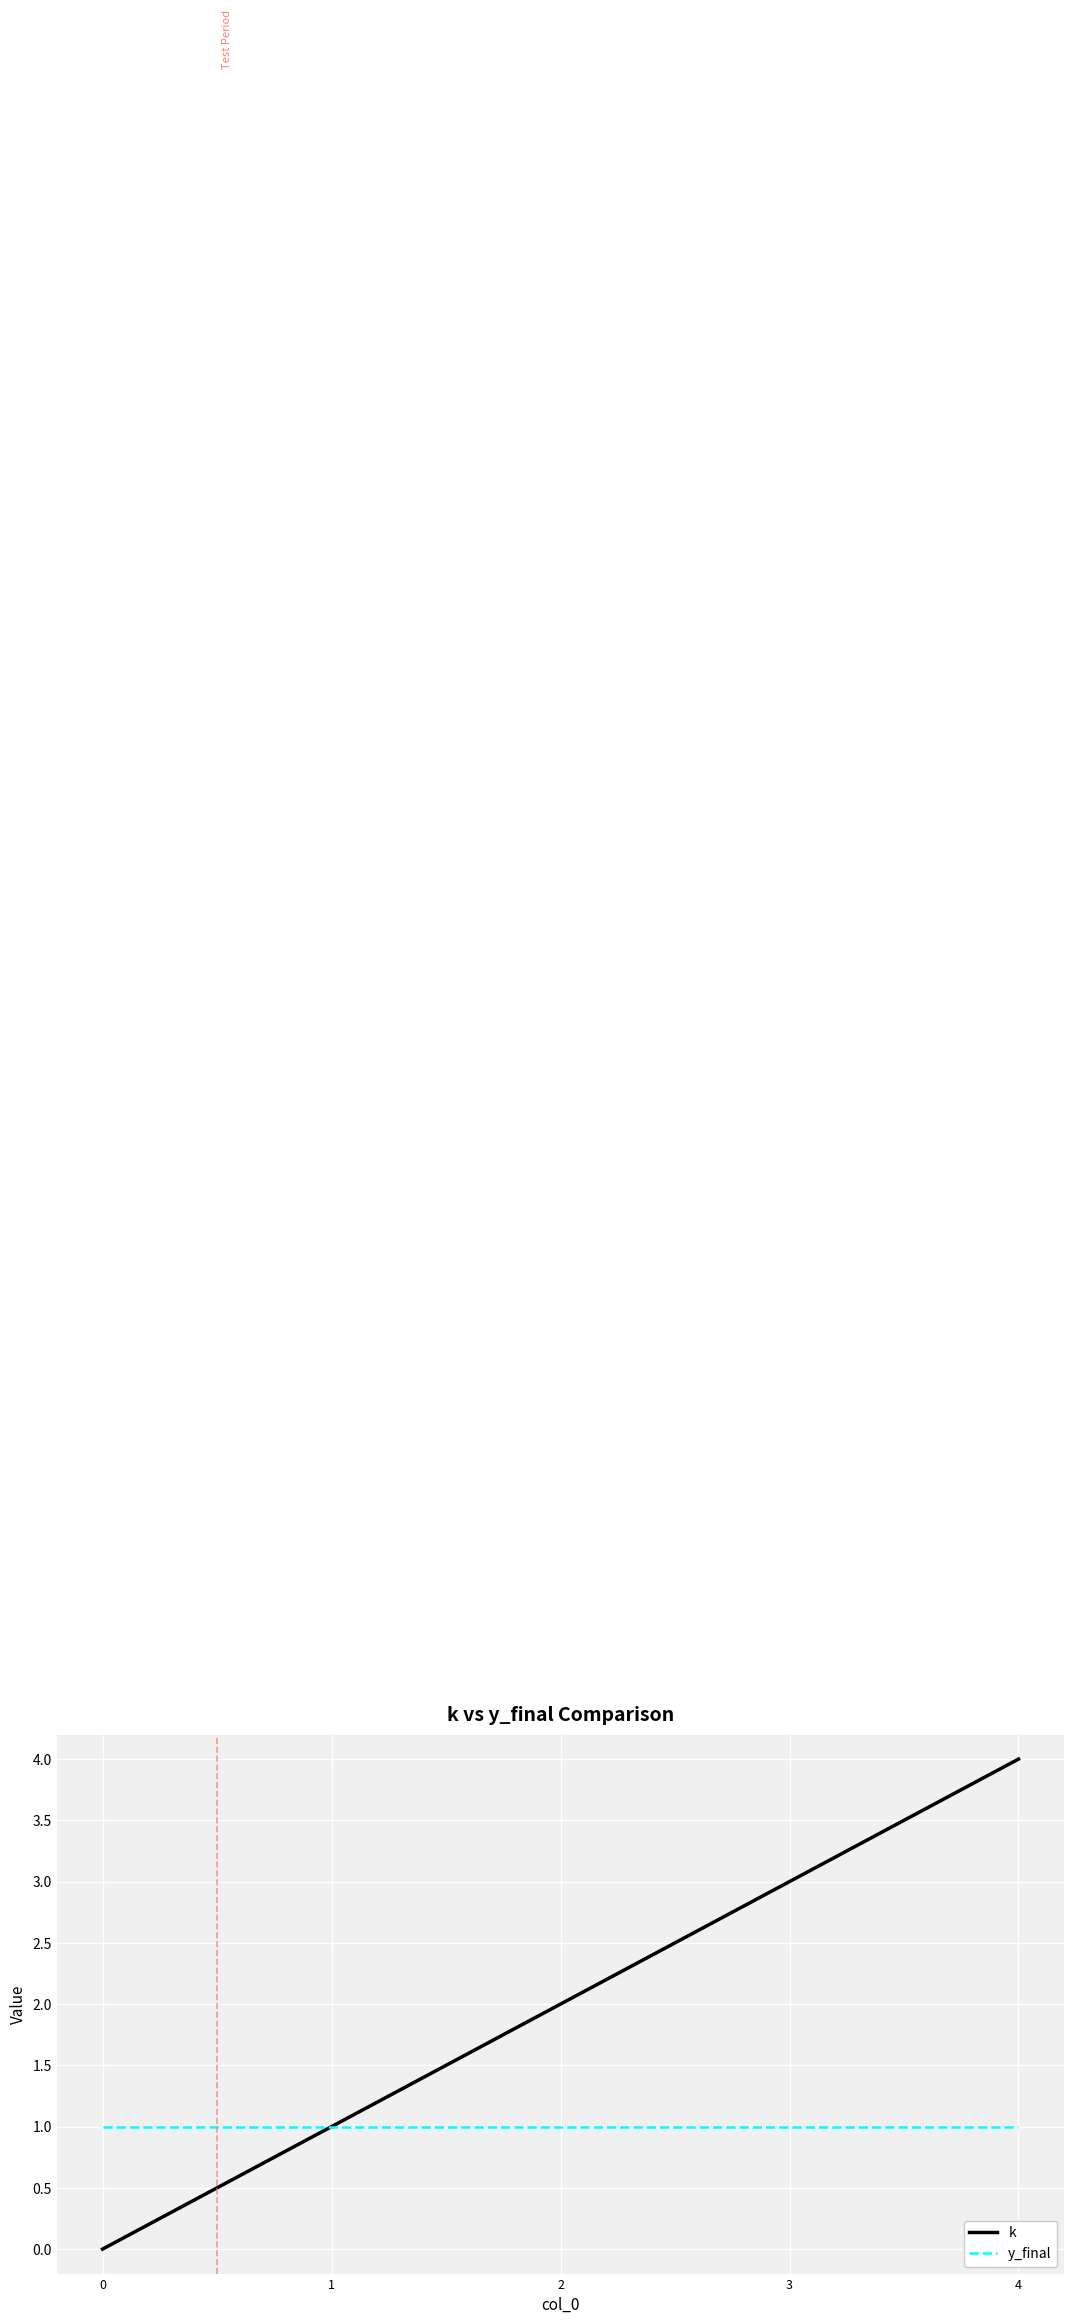

What is the total value across all series at 4?

5